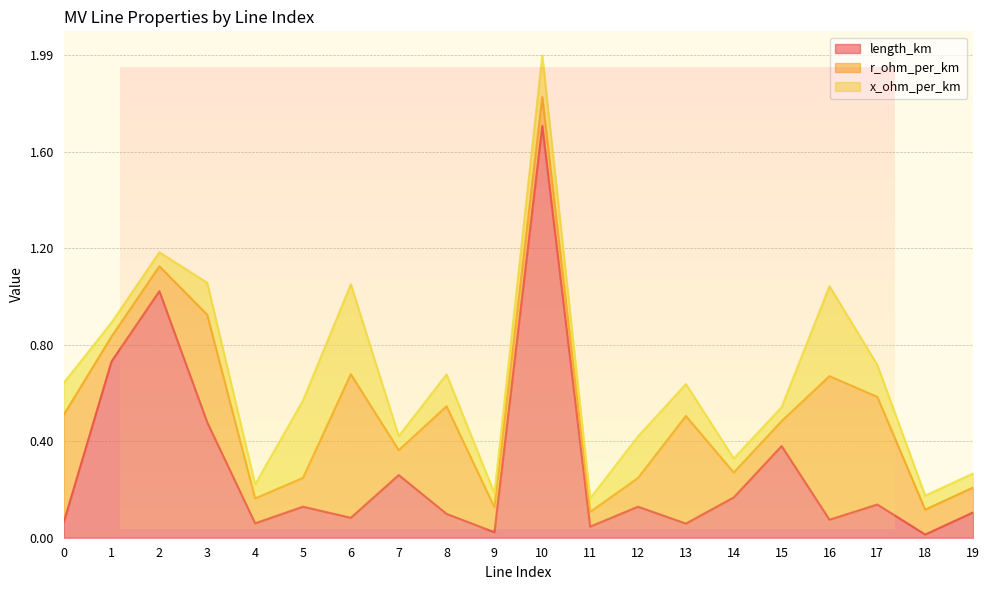

What is the total value across all series at 3?

1.1